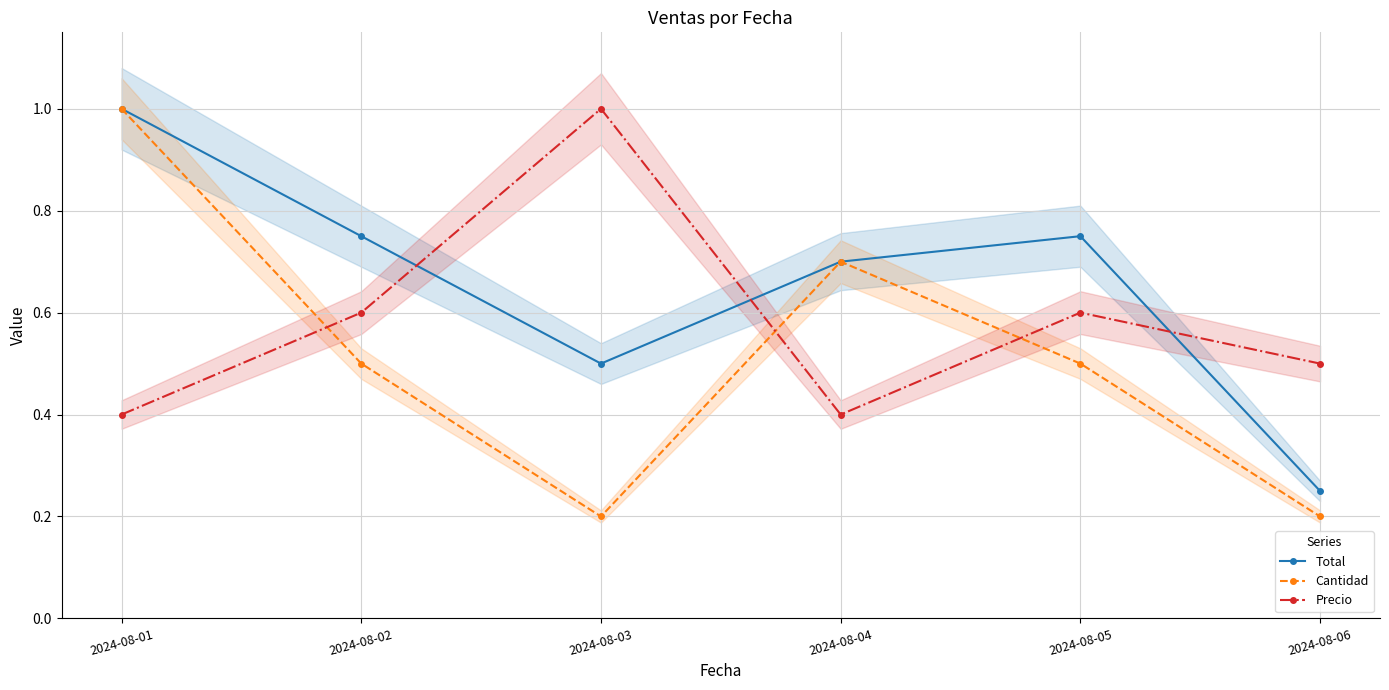

In Precio, how many points are higher than both neighbors (excluding endpoints)?

2